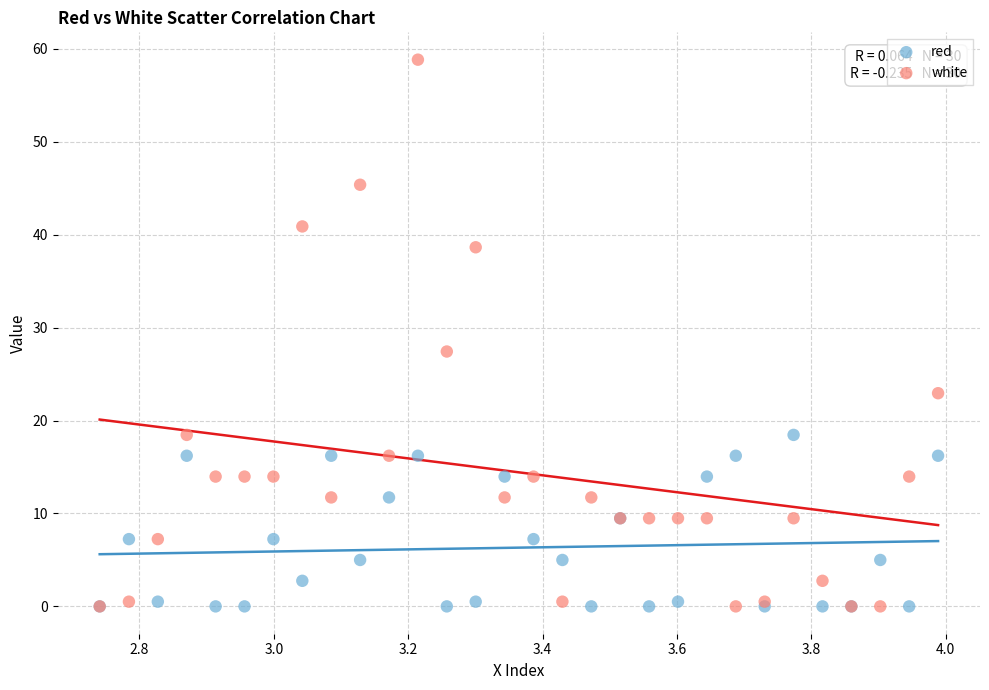

Across all series, what Y value is closest to 29?

27.4